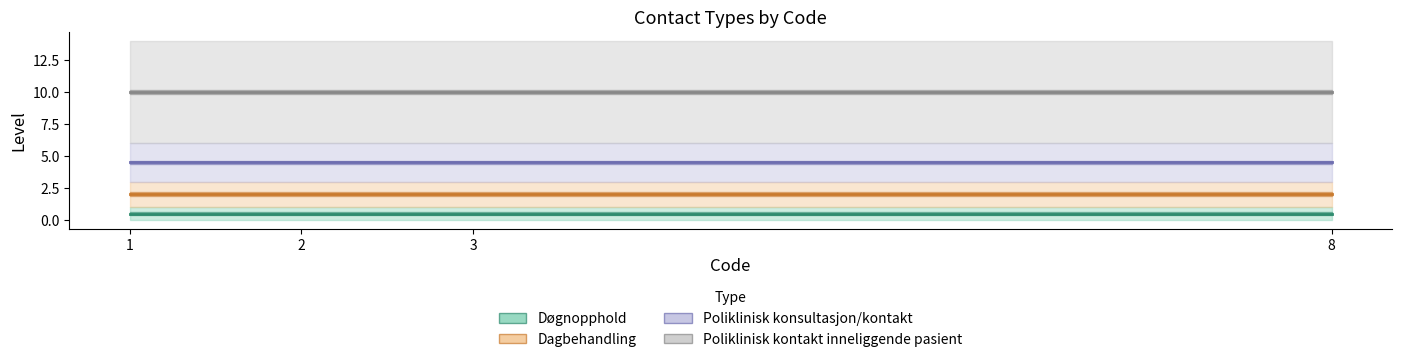

List the series in order of their peak value, lowest first.

Døgnopphold, Dagbehandling, Poliklinisk konsultasjon/kontakt, Poliklinisk kontakt inneliggende pasient